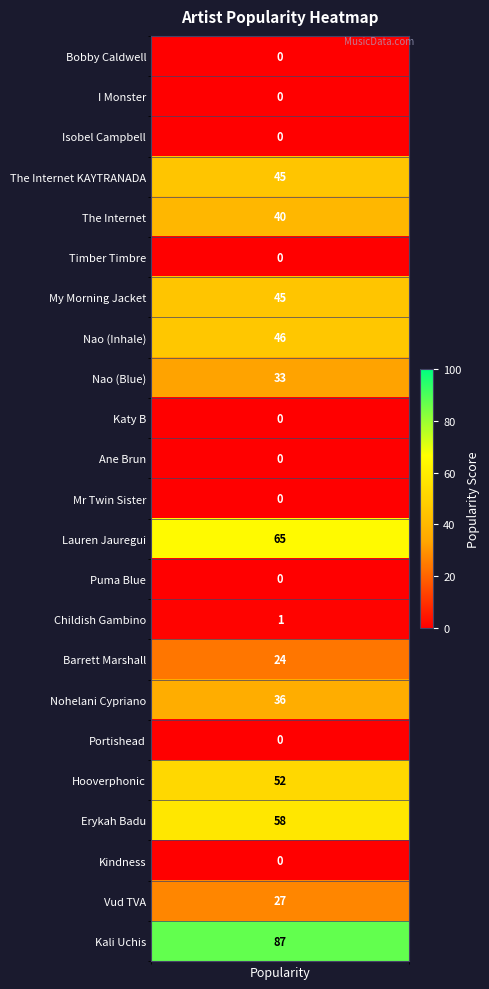

Reading left to right, what are all the values shown in this chart?

popularity=0	1=0	2=0	3=45	4=40	5=0	6=45	7=46	8=33	9=0	10=0	11=0	12=65	13=0	14=1	15=24	16=36	17=0	18=52	19=58	20=0	21=27	22=87